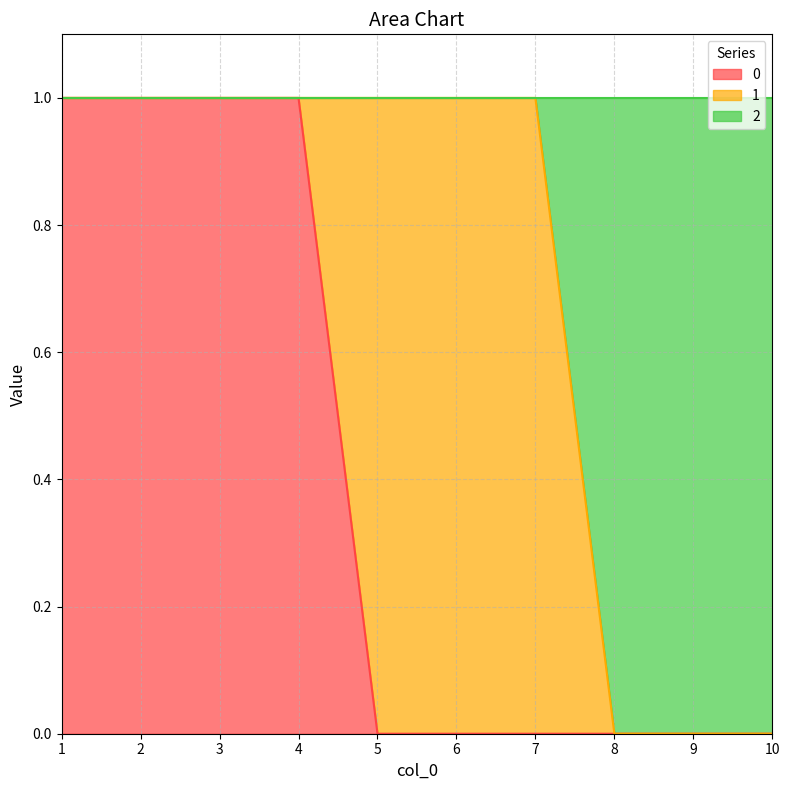

True or false: 0 has more than 2 interior local peaks.

False